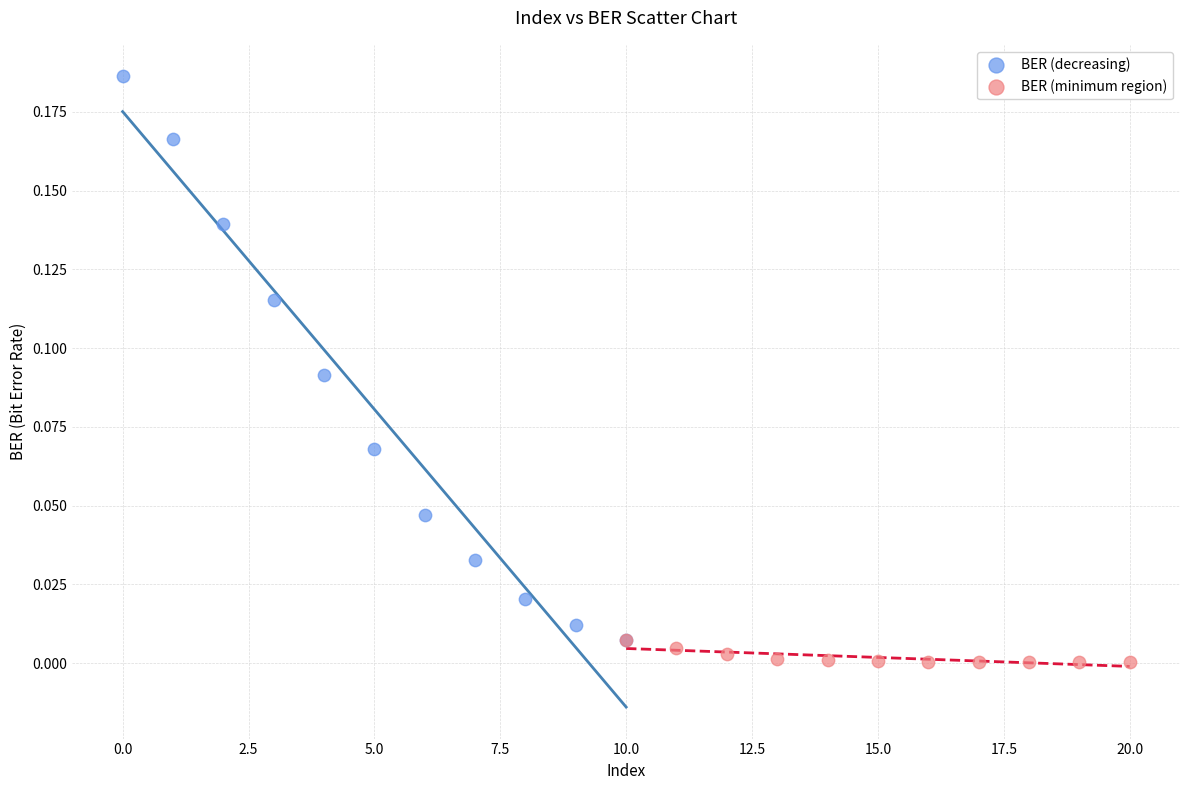

Which series reaches the maximum Y coordinate?

BER (decreasing)